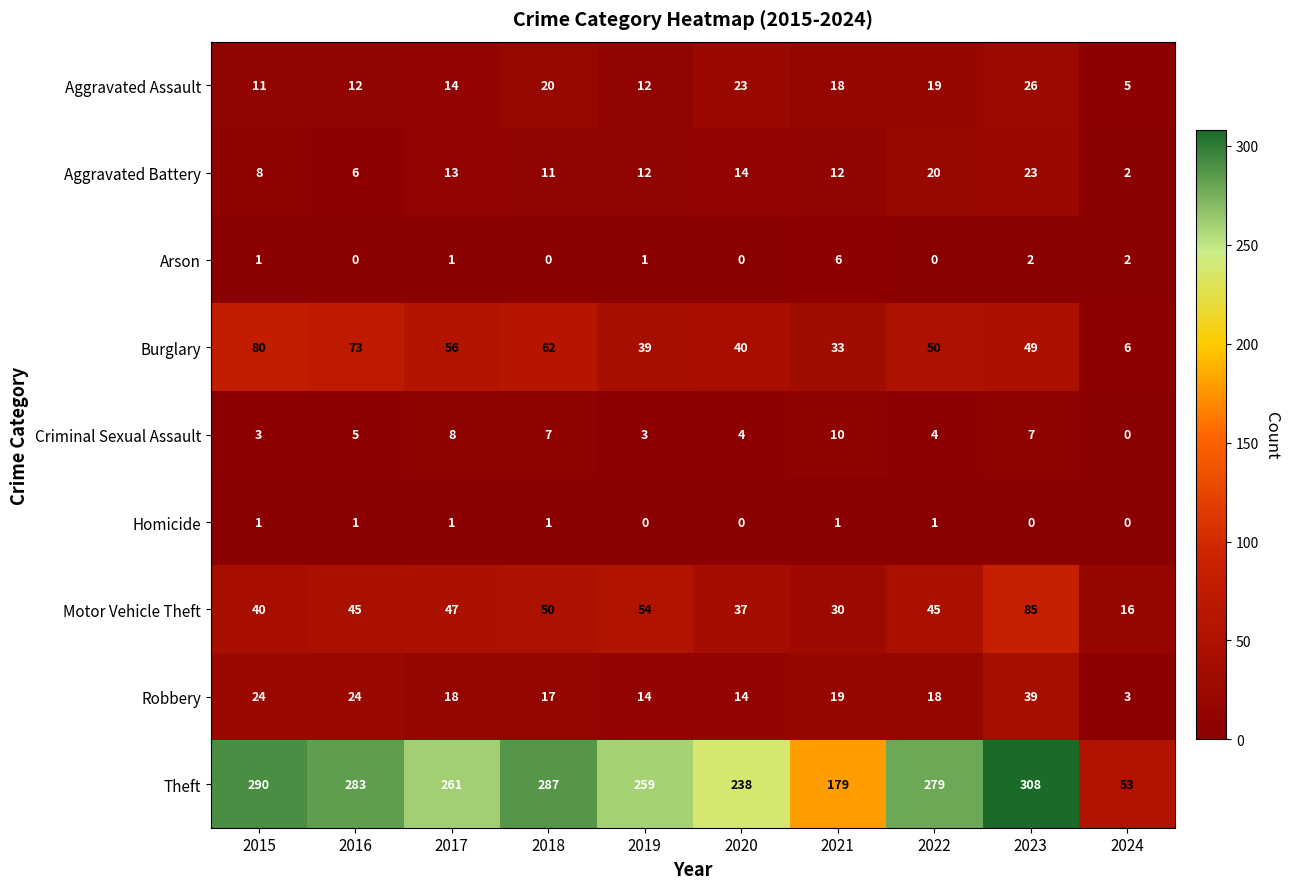

Which series has the widest spread of values?

Theft